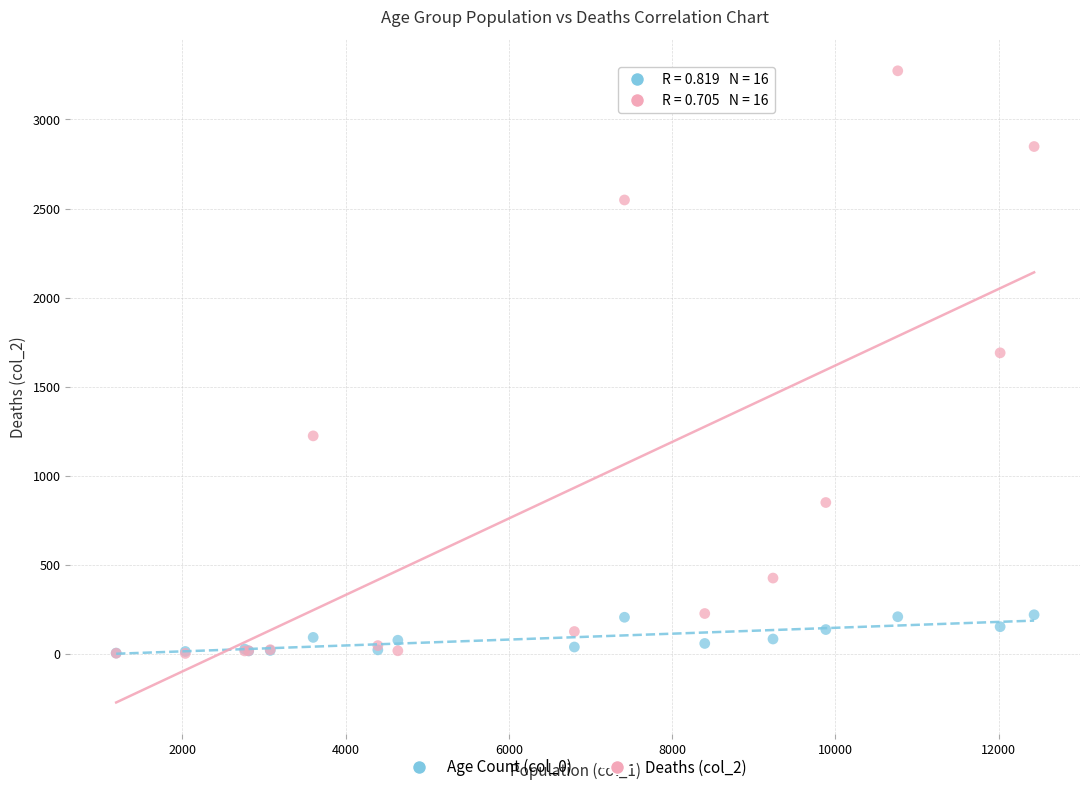

Across all series, what Y value is closest to 1638?

1690